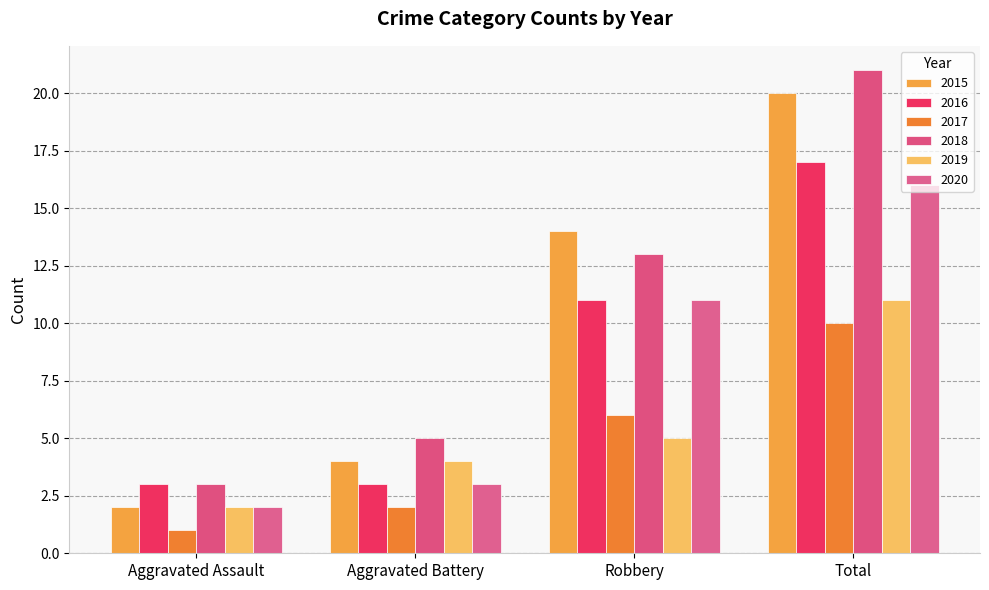

What is the total value across all series at Total?

95